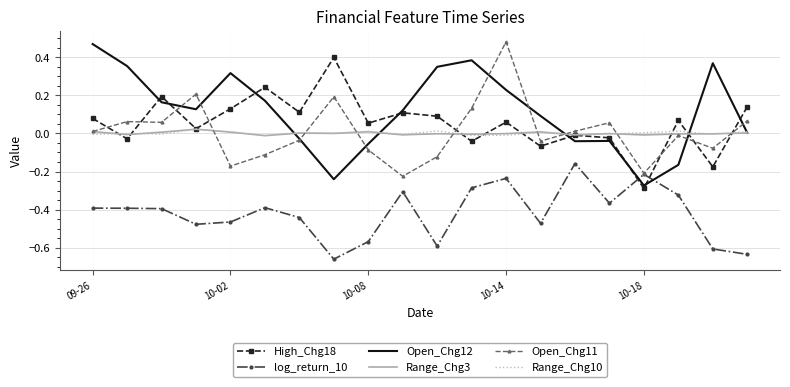

Which series has the largest total across all categories?

Open_Chg12